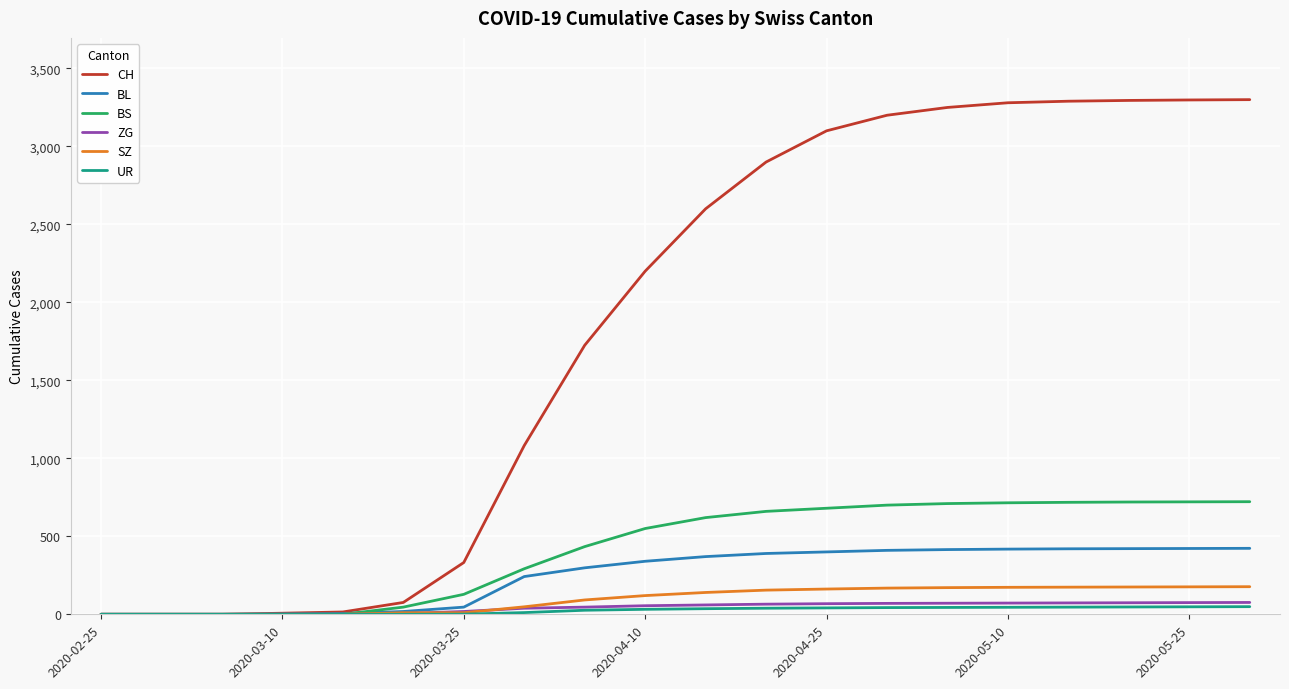

What is the maximum value for SZ?

177